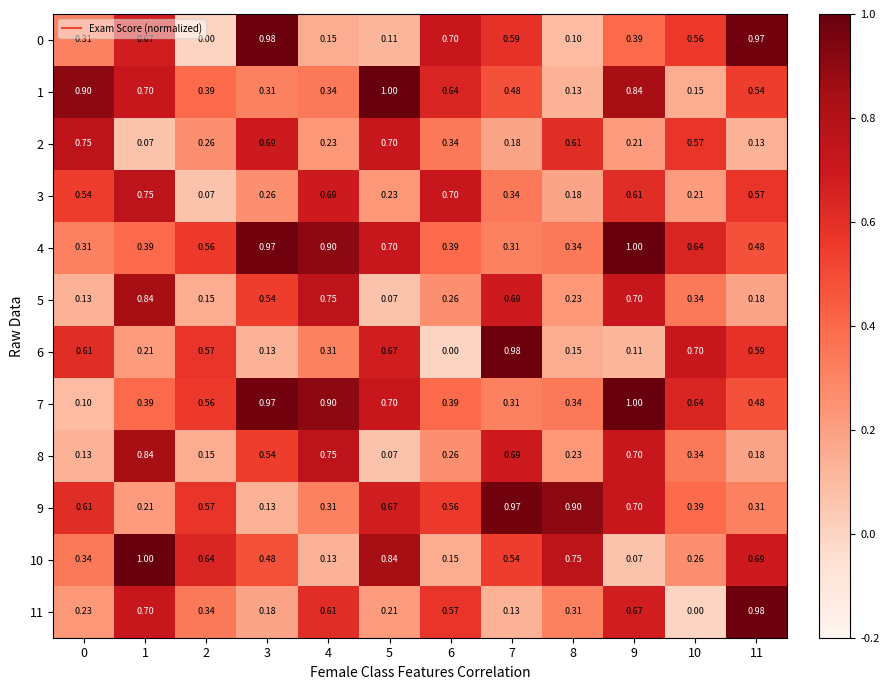

Is the value of 9 at 11 greater than the value of 10 at 7?

No